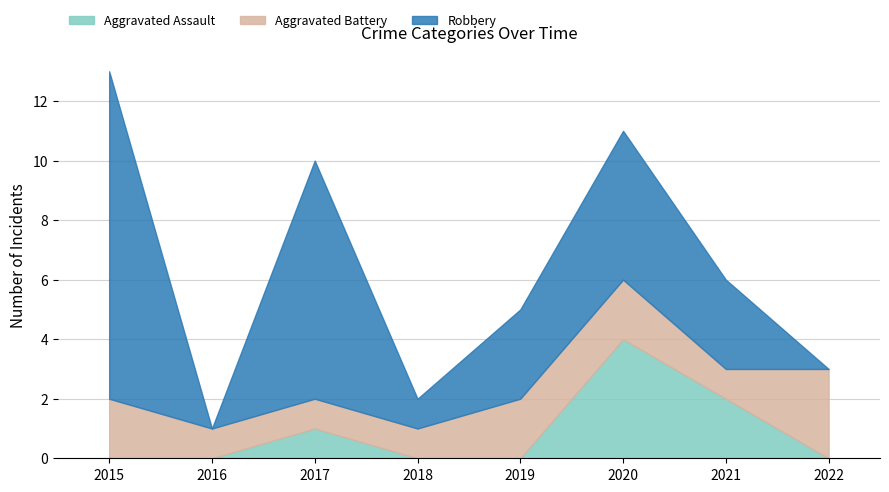

Which series has the widest spread of values?

Robbery